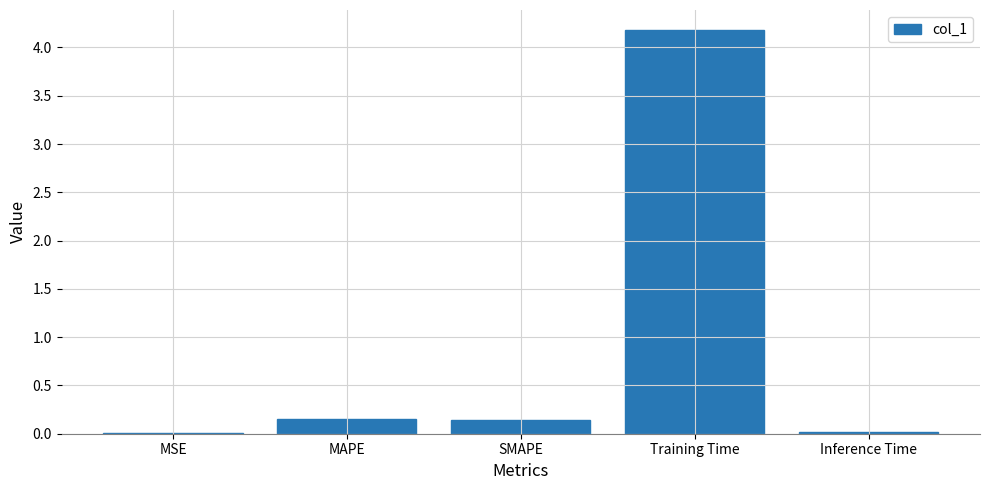

What is the sum of all values?

4.5